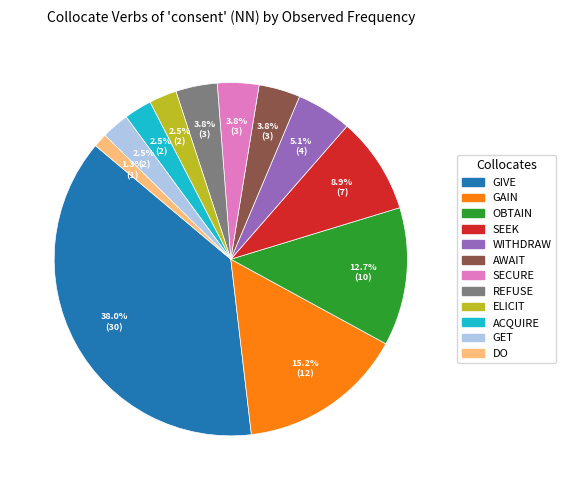

Is there any slice that represents more than half of the pie?

No